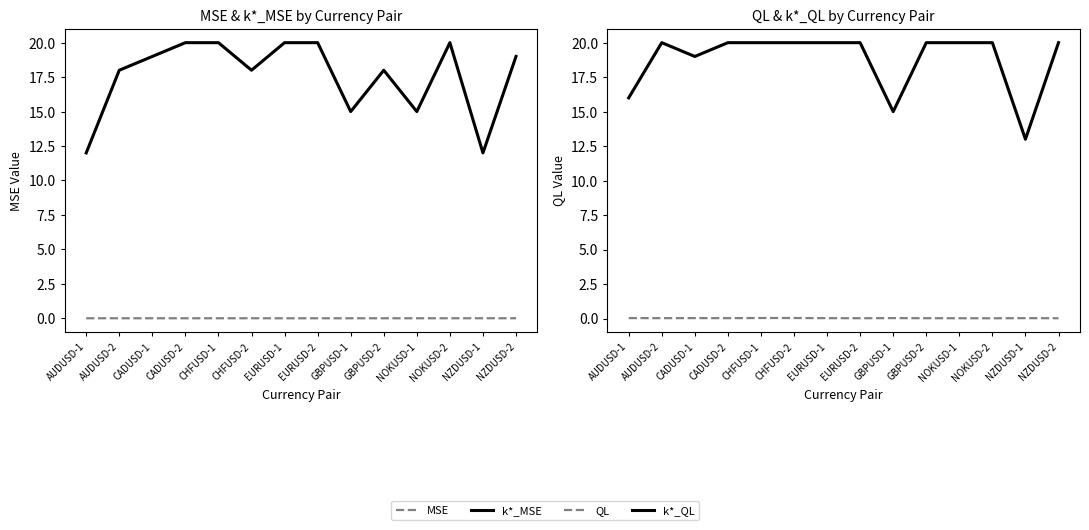

What is the label of the 2nd point from the right?

NZDUSD-1